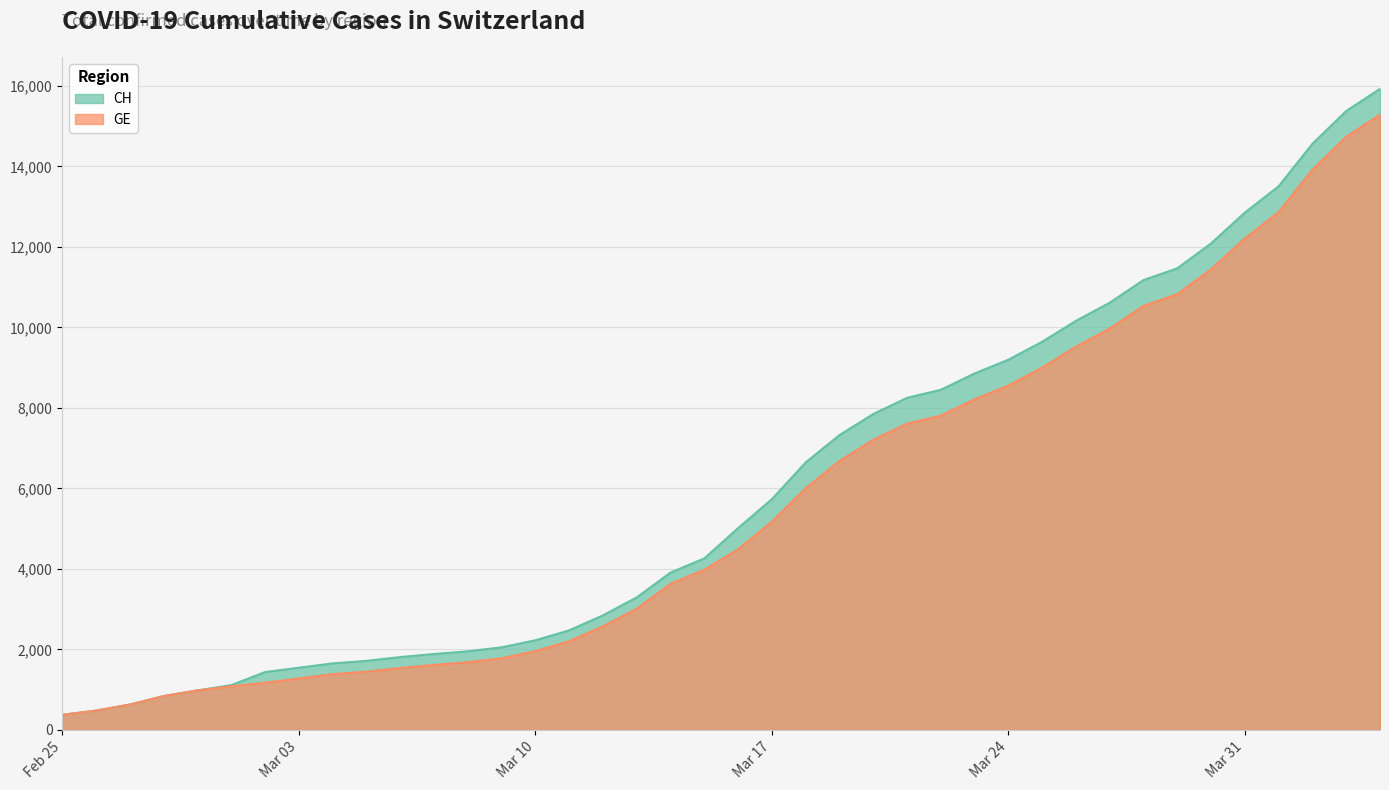

What is the difference between the highest and lowest values at 2020-03-26?

642